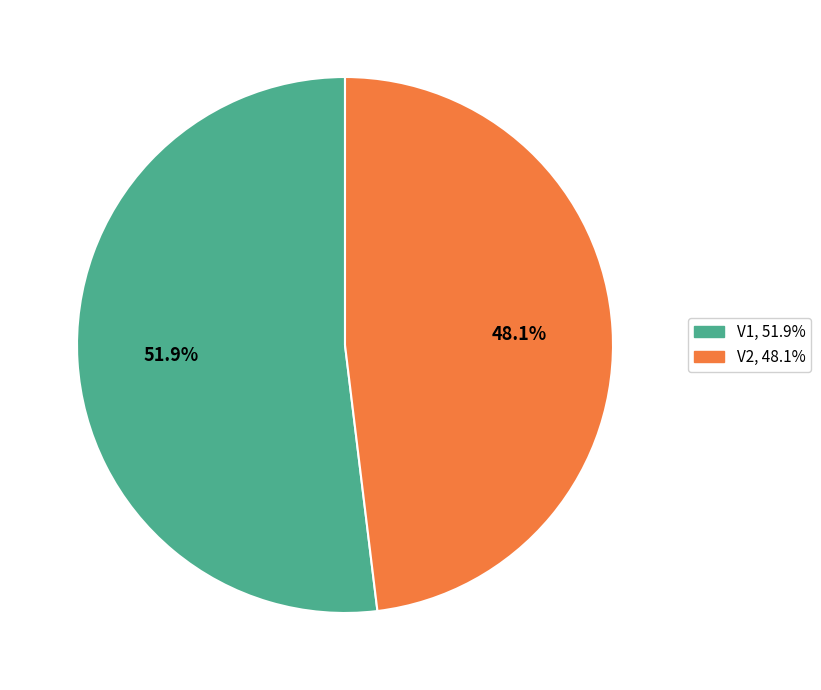

Do V2 and V1 together represent more than half of the pie?

Yes